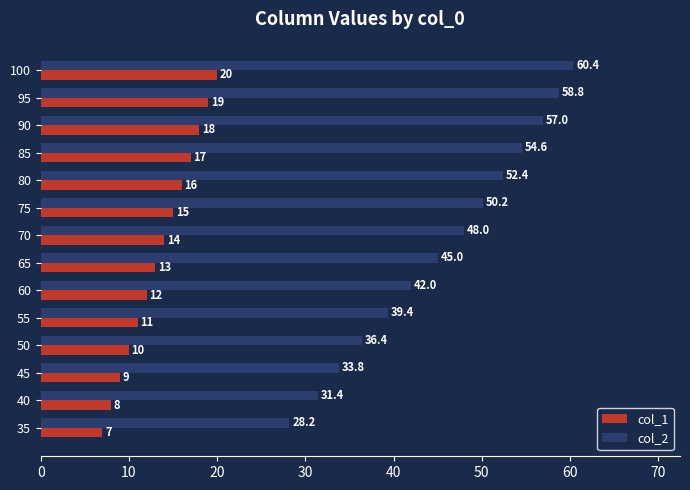

At which category is the sum across all series the highest?

100